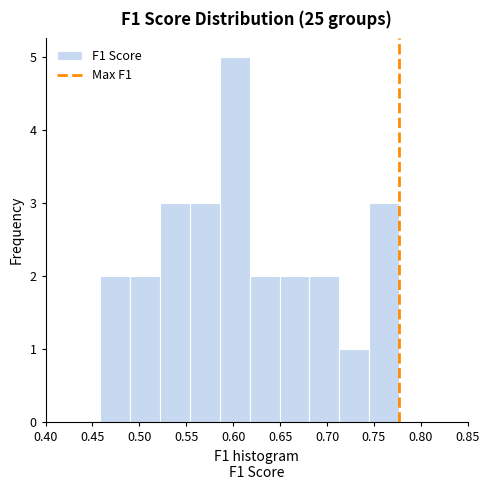

What is the height of the bar covering 0.520 to 0.555 on the x-axis? Neither the bar edges nor the heights are printed on the chart, so give them approximately, as read against the axes.

3